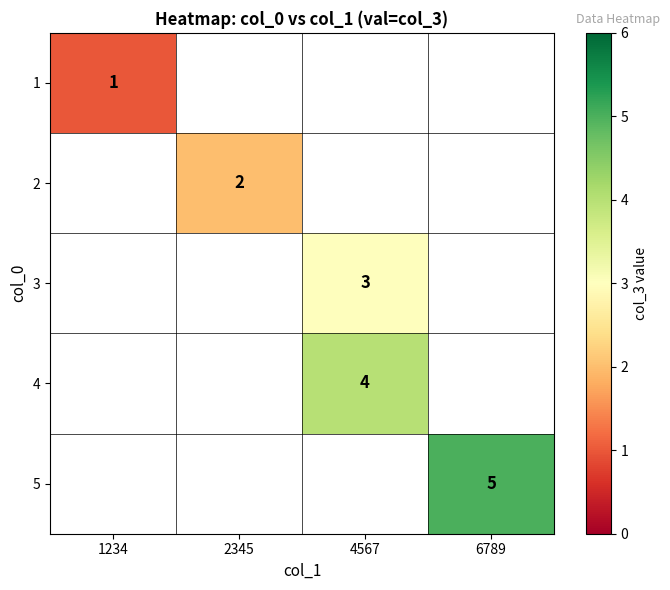

The 4 series shows 1 at 4567. True or false?

False